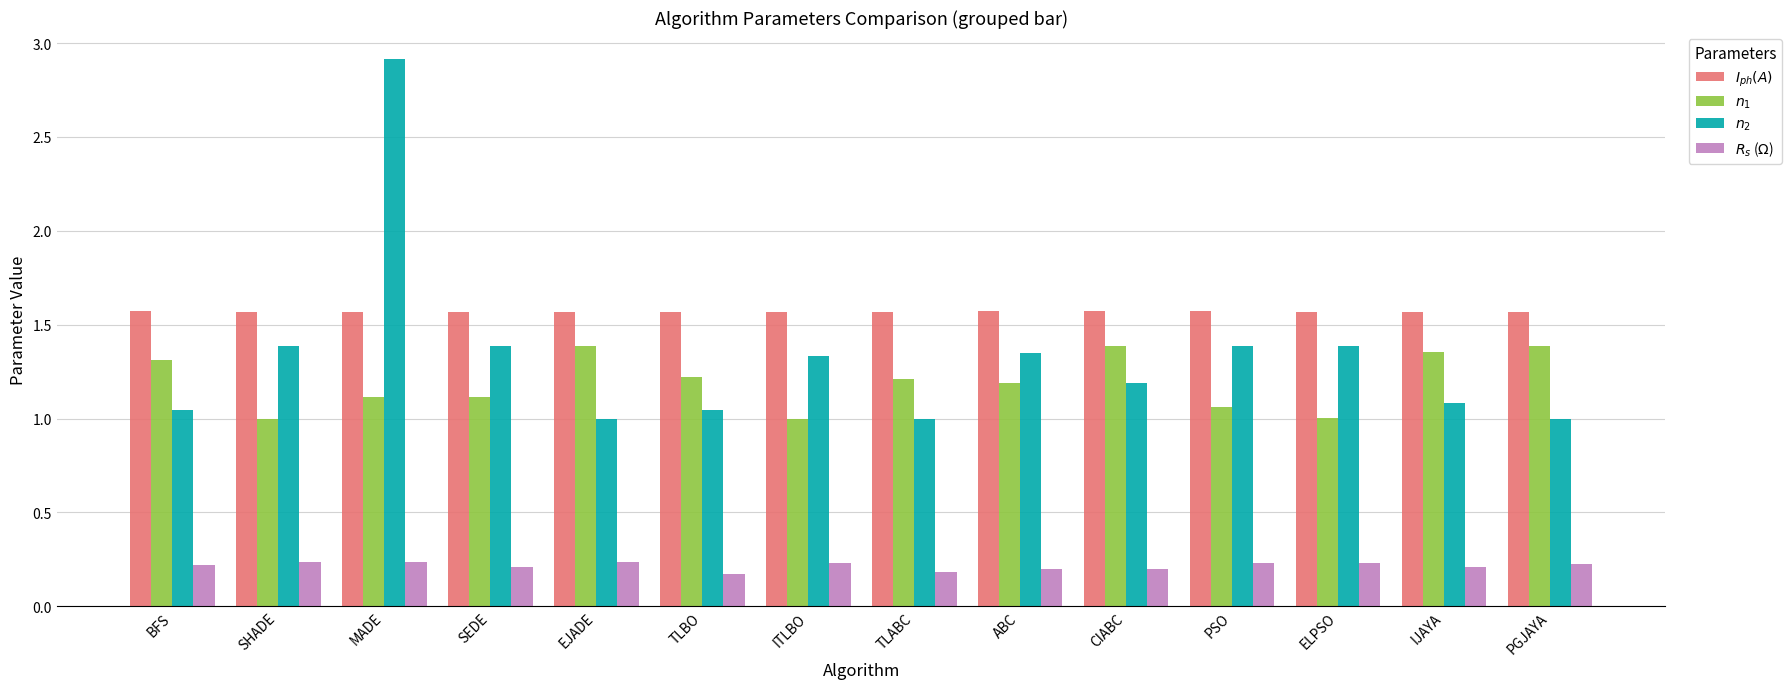

Rank the series at SHADE from highest to lowest value.

$I_{ph}(A)$, $n_2$, $n_1$, $R_s$ ($\Omega$)